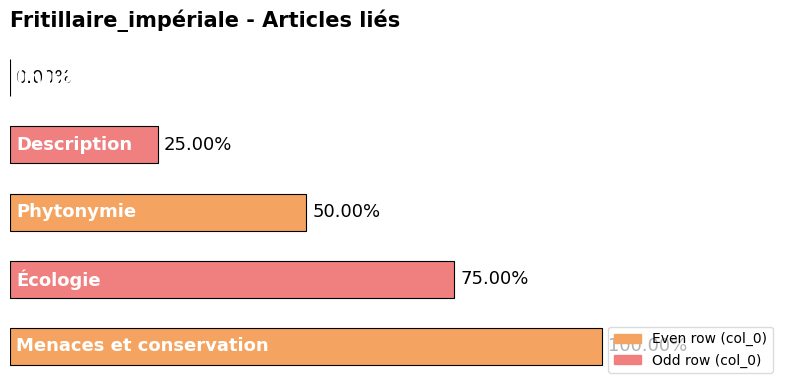

Are the bars horizontal?

Yes